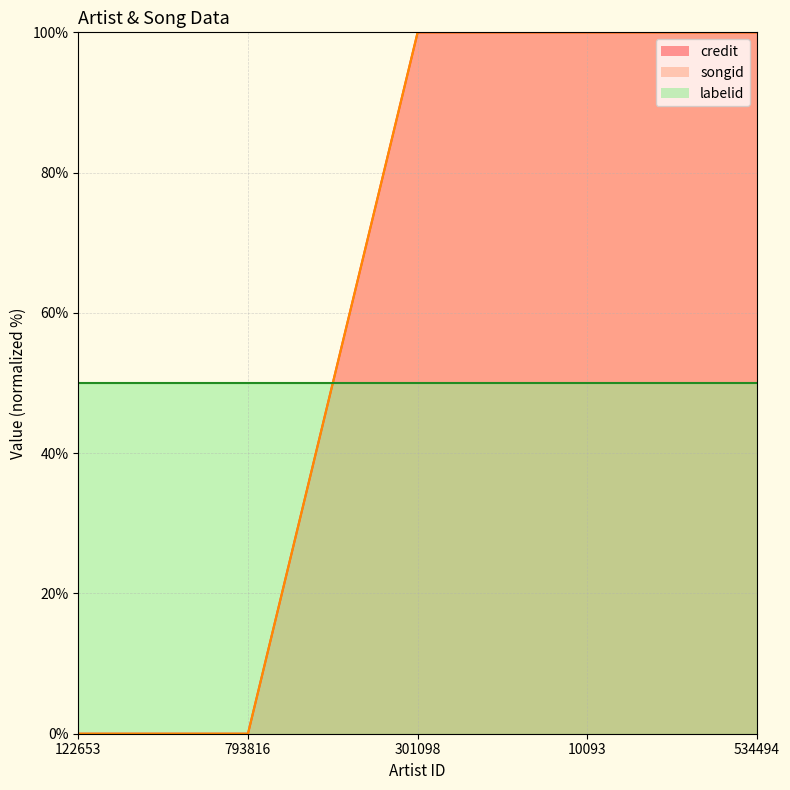

Between 122653 and 793816, which series saw the biggest shift?

credit